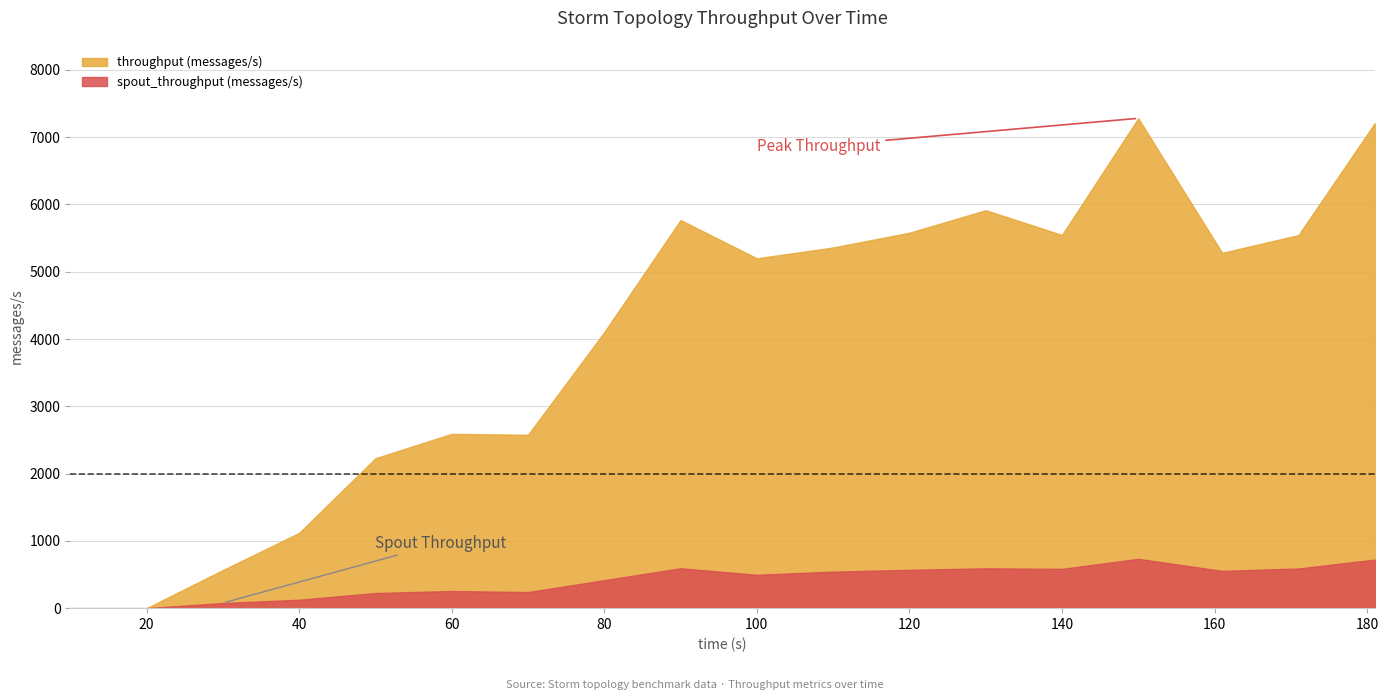

True or false: throughput (messages/s) has more than 0 interior local peaks.

True